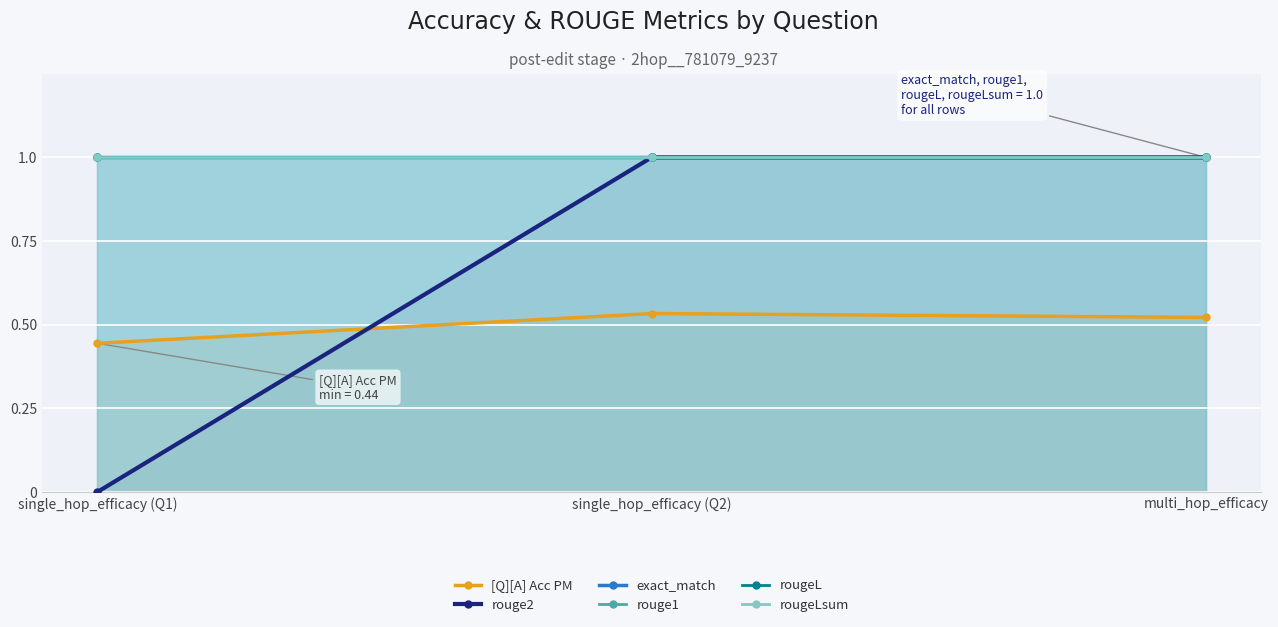

Reading right to left, transcribe all the data shown in this chart.

[Q][A] Acc PM: multi_hop_efficacy=0.5	single_hop_efficacy (Q2)=0.5	single_hop_efficacy (Q1)=0.4
rouge2: multi_hop_efficacy=1.0	single_hop_efficacy (Q2)=1.0	single_hop_efficacy (Q1)=0.0
exact_match: multi_hop_efficacy=1.0	single_hop_efficacy (Q2)=1.0	single_hop_efficacy (Q1)=1.0
rouge1: multi_hop_efficacy=1.0	single_hop_efficacy (Q2)=1.0	single_hop_efficacy (Q1)=1.0
rougeL: multi_hop_efficacy=1.0	single_hop_efficacy (Q2)=1.0	single_hop_efficacy (Q1)=1.0
rougeLsum: multi_hop_efficacy=1.0	single_hop_efficacy (Q2)=1.0	single_hop_efficacy (Q1)=1.0